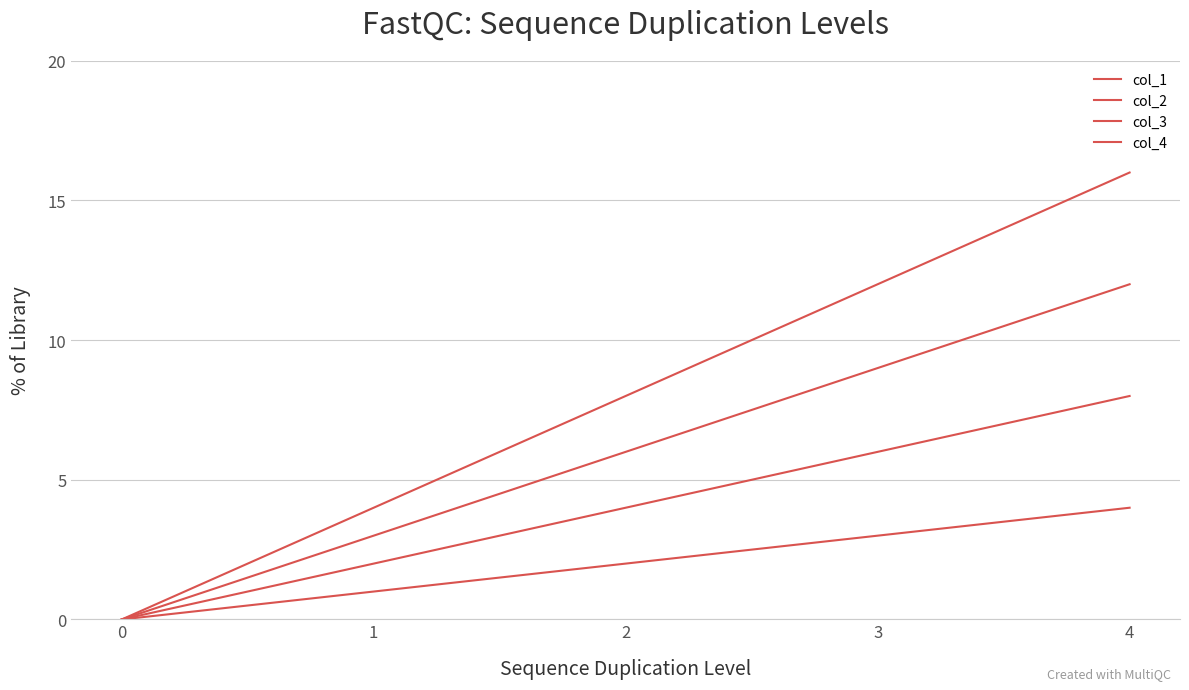

Between 0 and 2, which is larger?

2